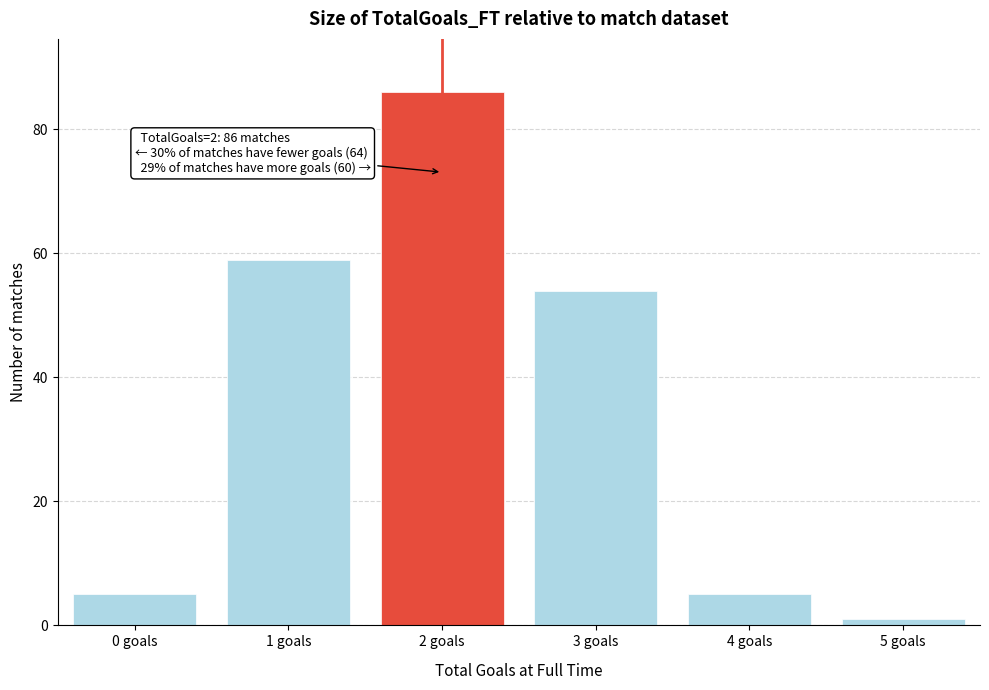

Reading left to right, transcribe all the data shown in this chart.

0 goals=5	1 goals=59	2 goals=86	3 goals=54	4 goals=5	5 goals=1